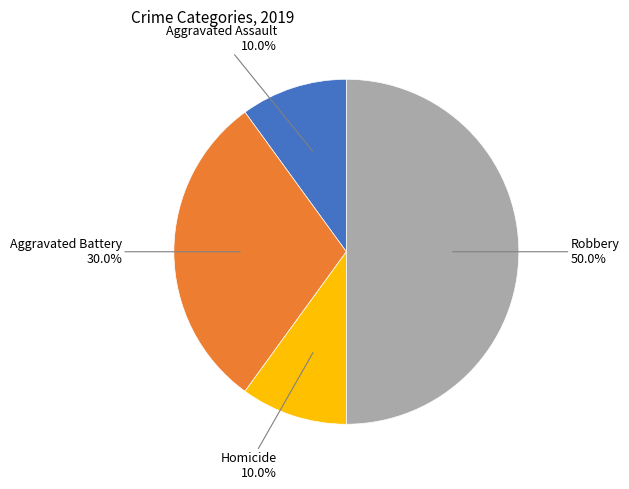

How many slices are in this pie chart?

4